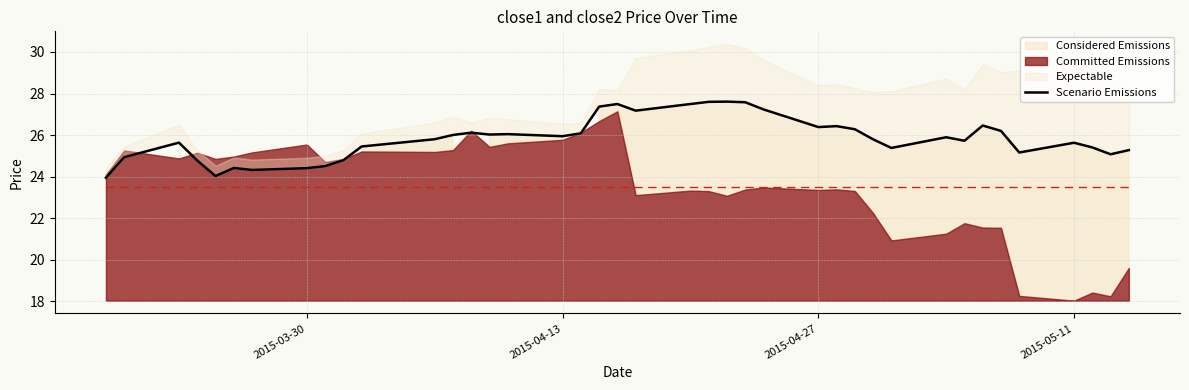

Reading left to right, list all the values displayed in this chart.

23.9	24.9	25.6	24.8	24.0	24.4	24.3	24.4	24.5	24.8	25.4	25.8	26.0	26.1	26.0	26.0	25.9	26.1	27.4	27.5	27.2	27.5	27.6	27.6	27.6	27.2	26.4	26.4	26.3	25.8	25.4	25.9	25.7	26.5	26.2	25.2	25.6	25.4	25.1	25.3